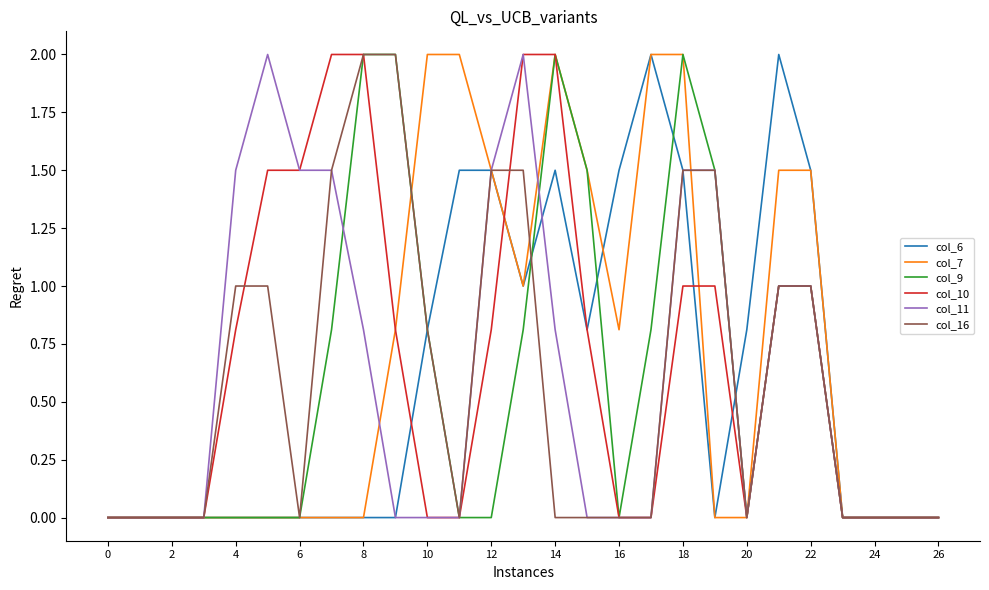

What is the average value of the col_7 series?

0.7